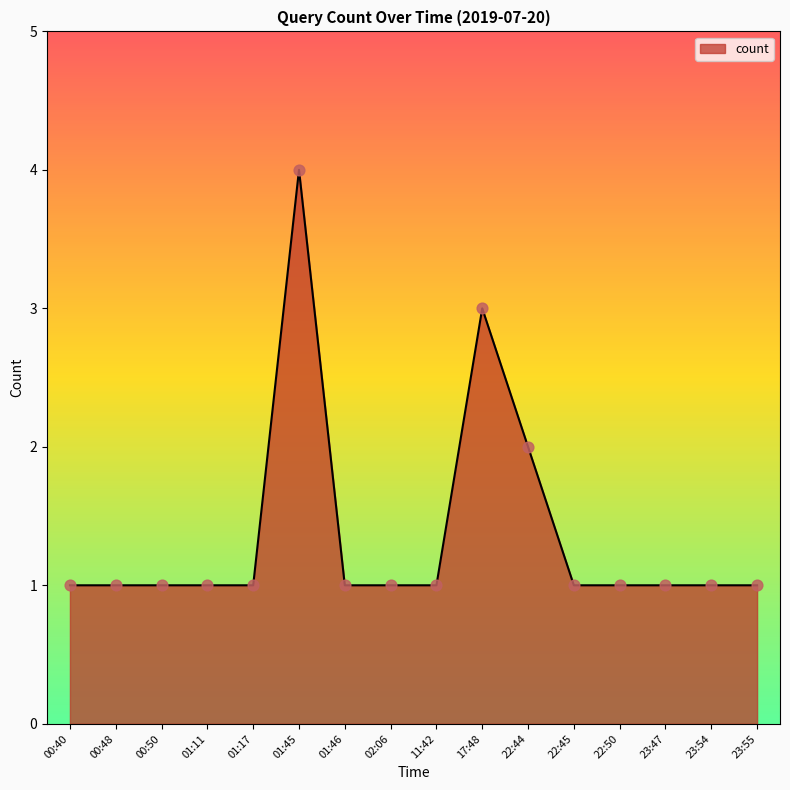

What is the ratio of the value at 00:40 to the value at 02:06?

1.0